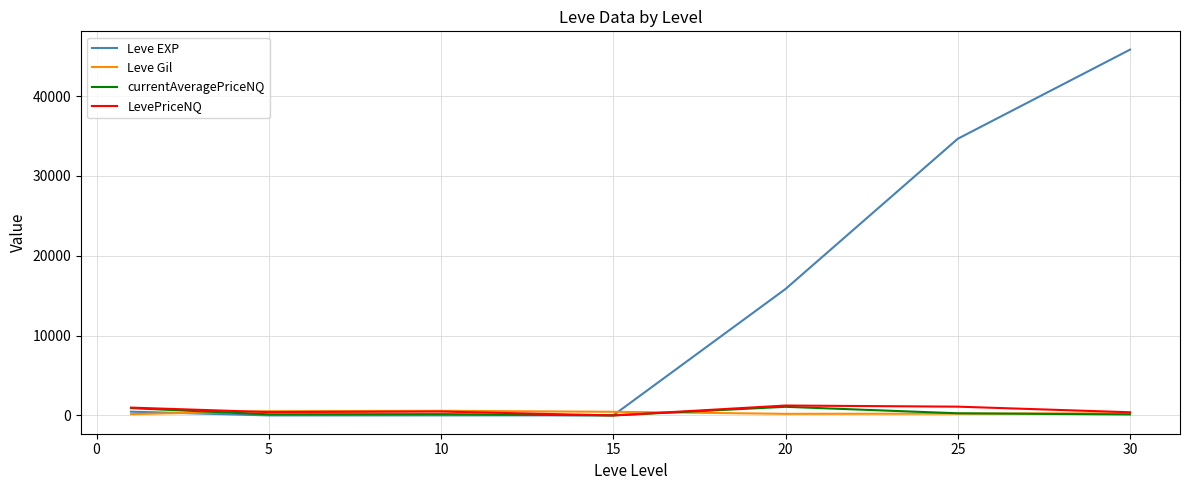

What is the greatest value displayed?

45822.5